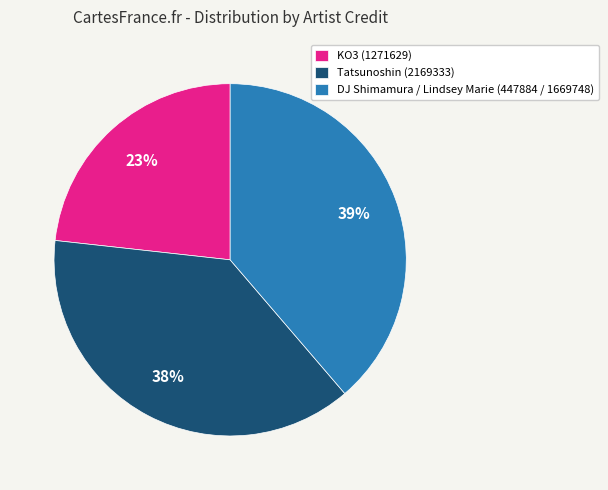

To the nearest percent, what percentage of the pie is Tatsunoshin (2169333)?

38%